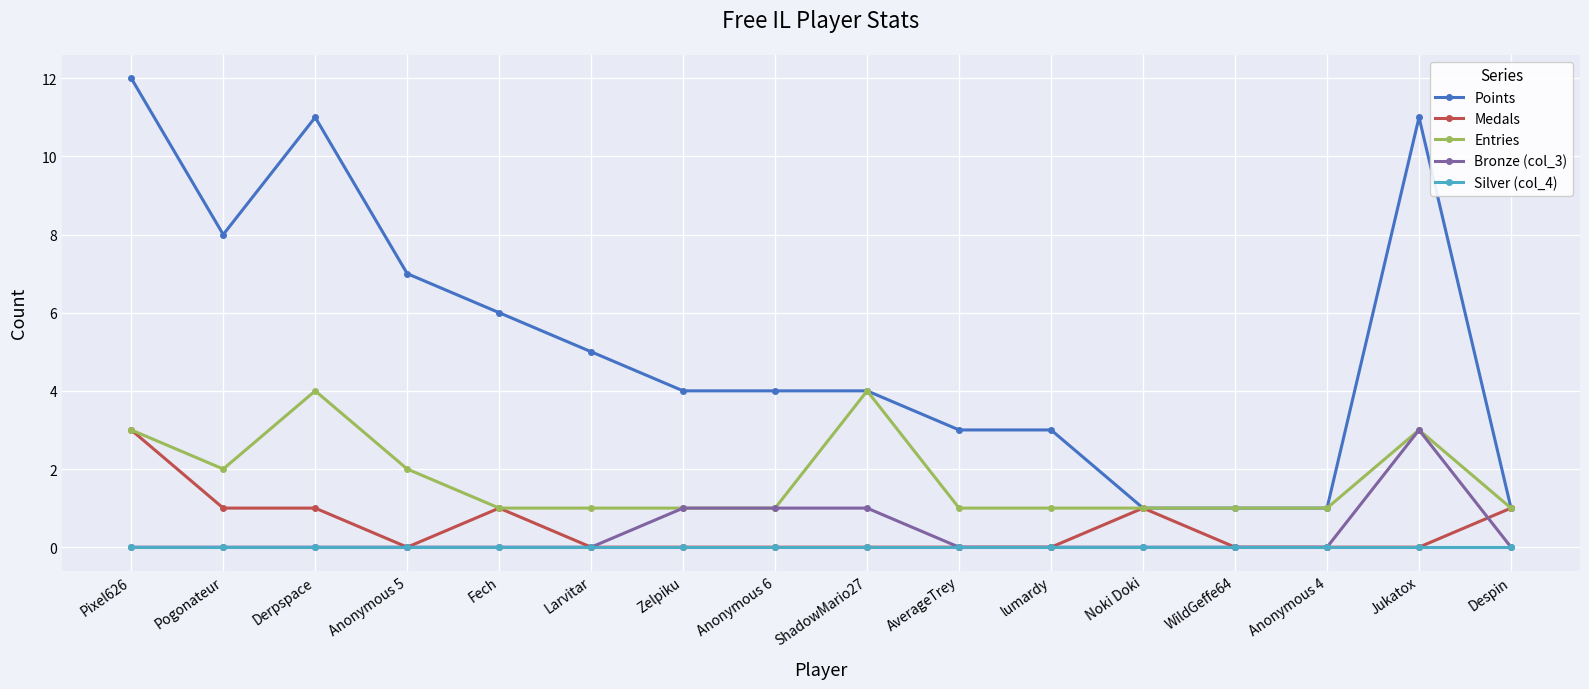

What is the label of the 12th point from the right?

Fech